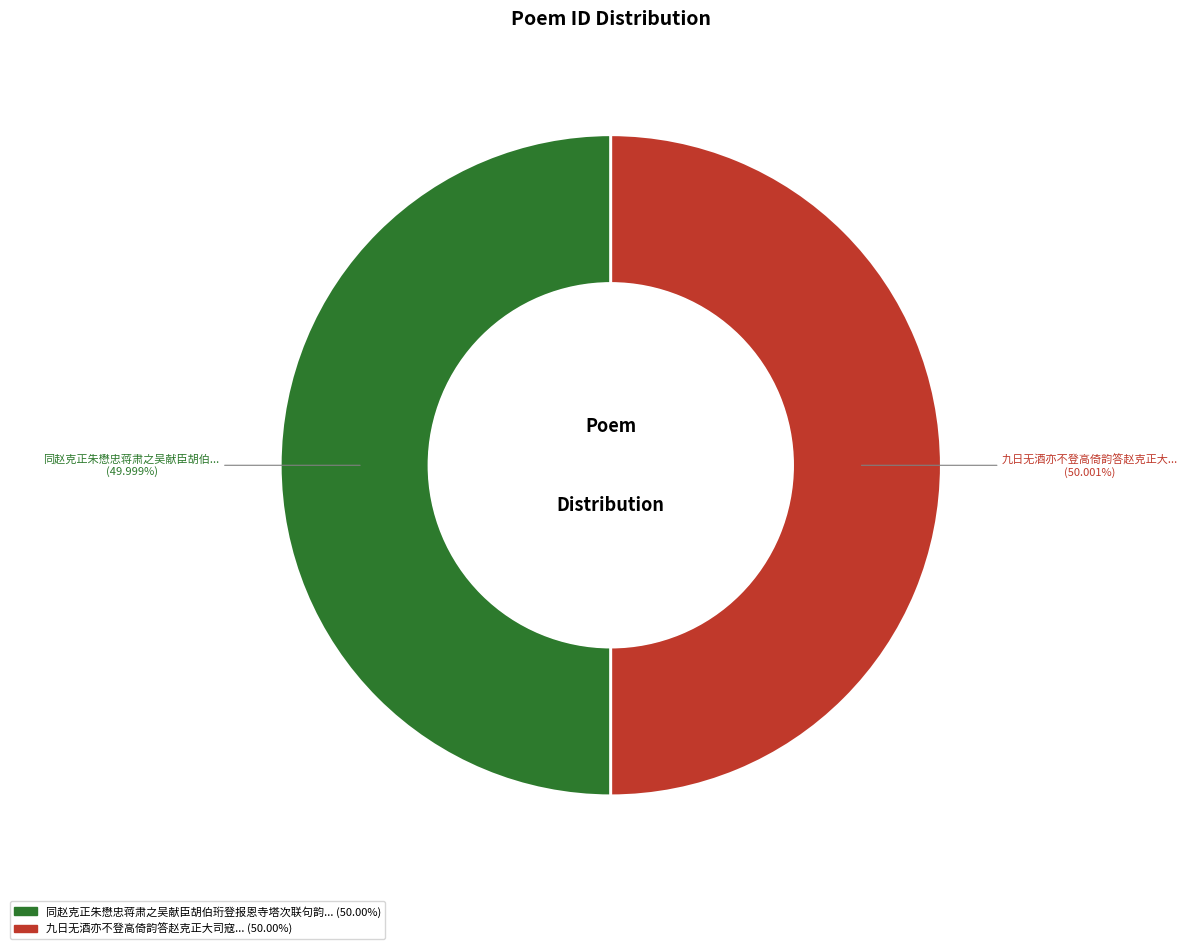

Is there any slice that represents more than half of the pie?

Yes